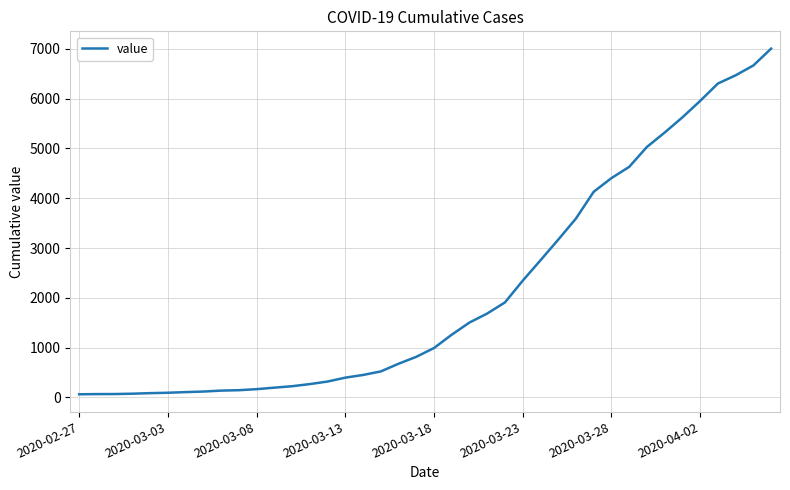

What is the greatest value displayed?

7004